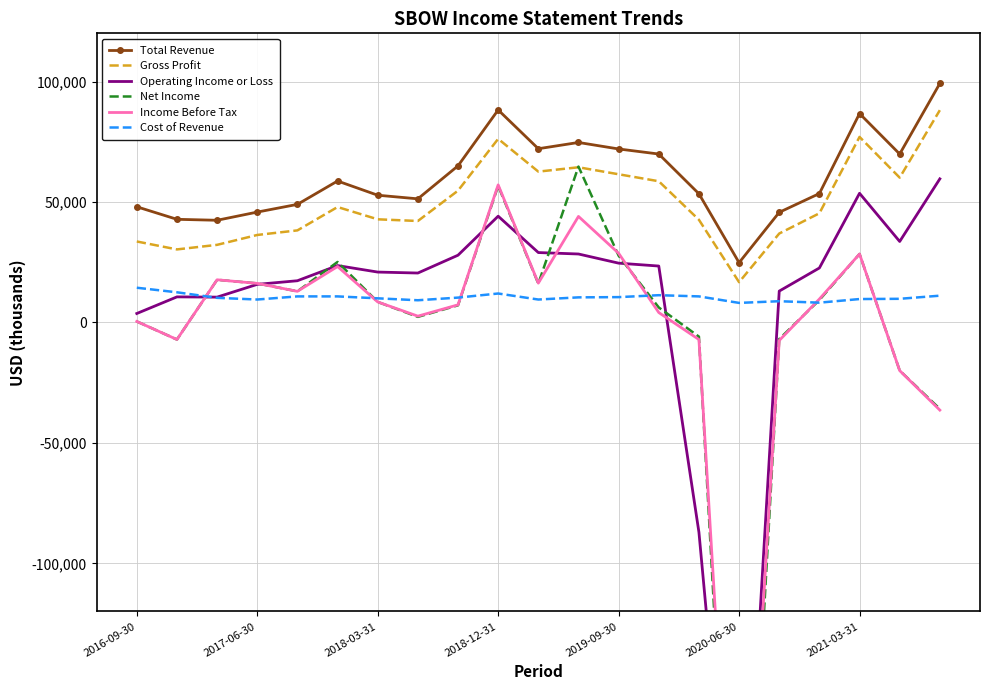

Which category has the lowest value in the Total Revenue series?

2020-06-30